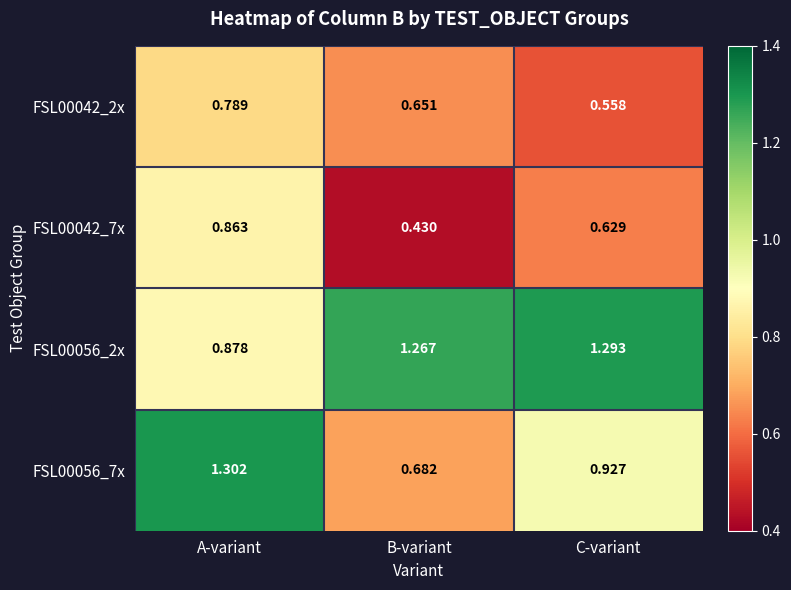

At which label does FSL00056_2x first exceed 1?

B-variant